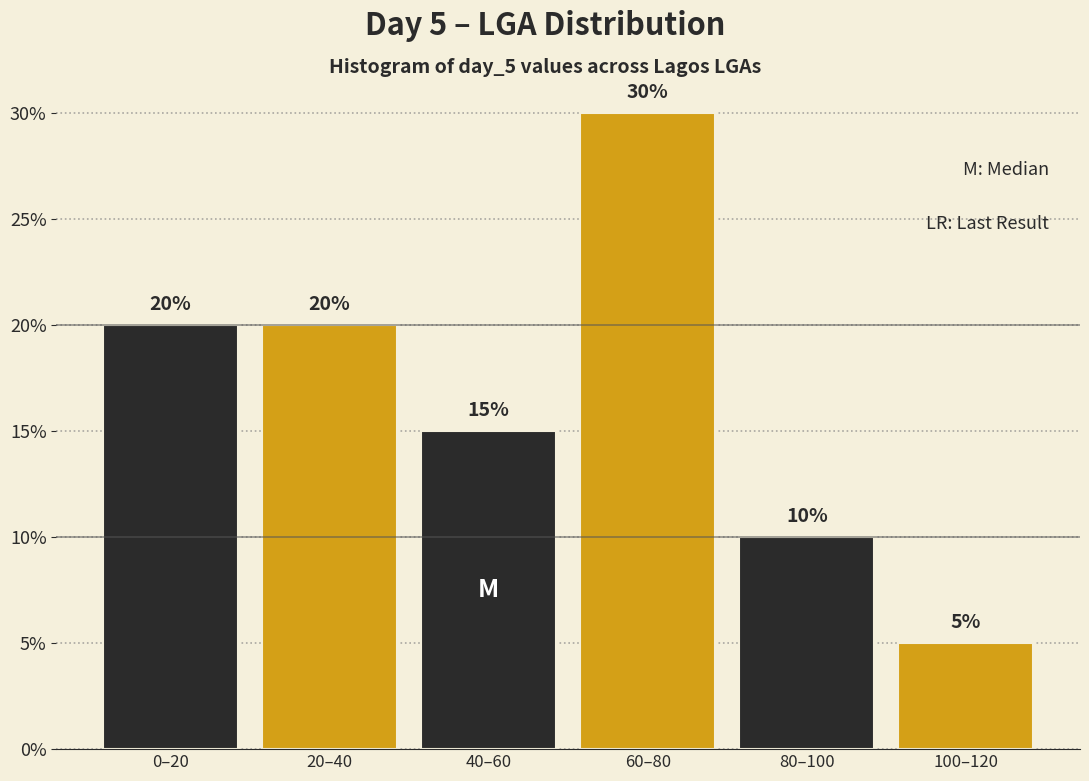

Reading left to right, transcribe all the data shown in this chart.

20	20	15	30	10	5